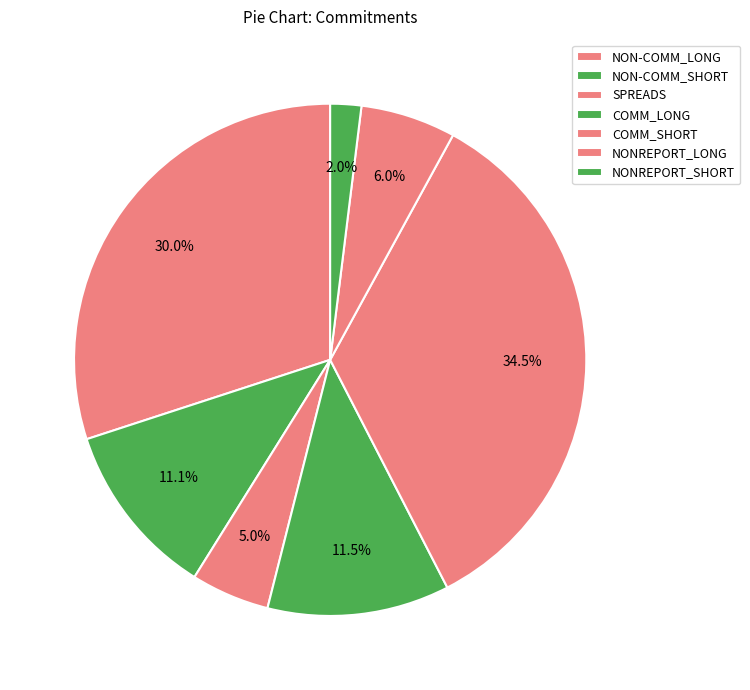

What percentage is the NON-COMM_SHORT slice, to the nearest percent?

11%